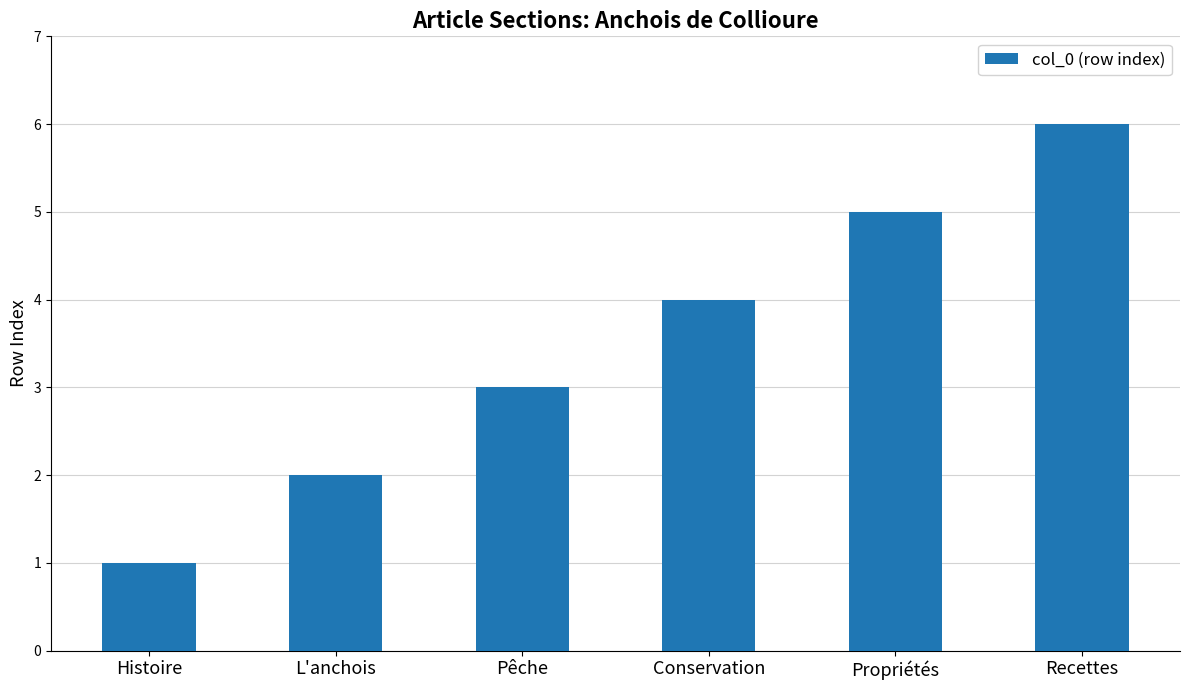

What is the change in value from L'anchois to Recettes?

+4